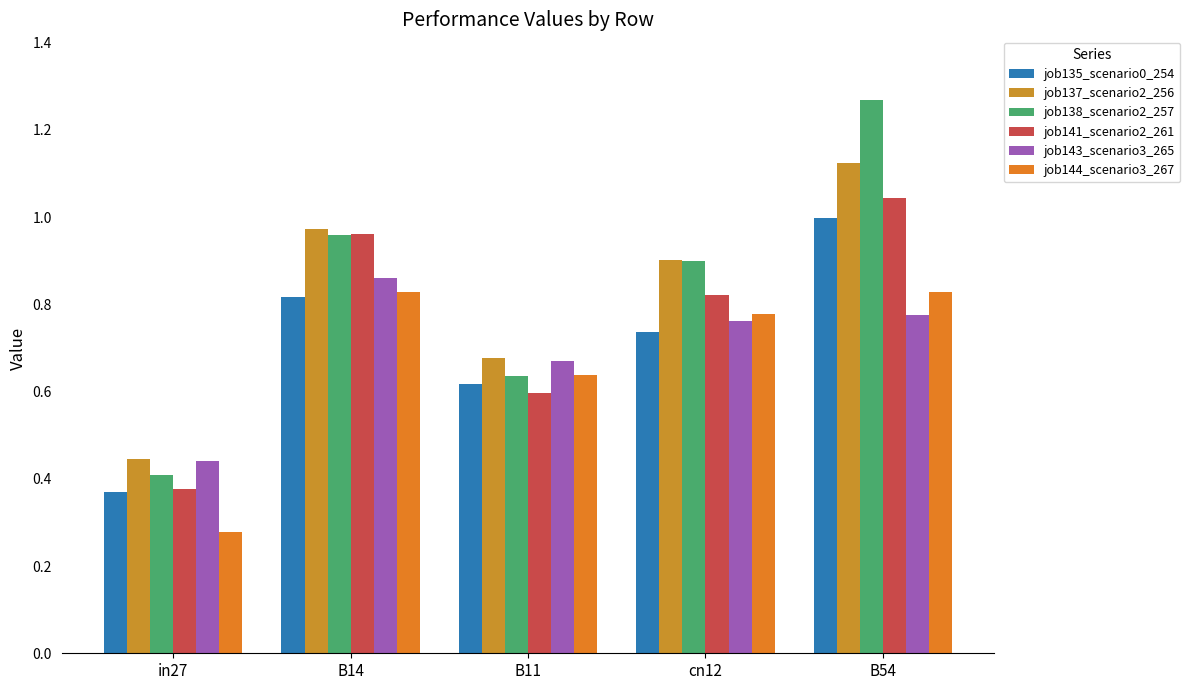

Count the number of data series in this chart.

6